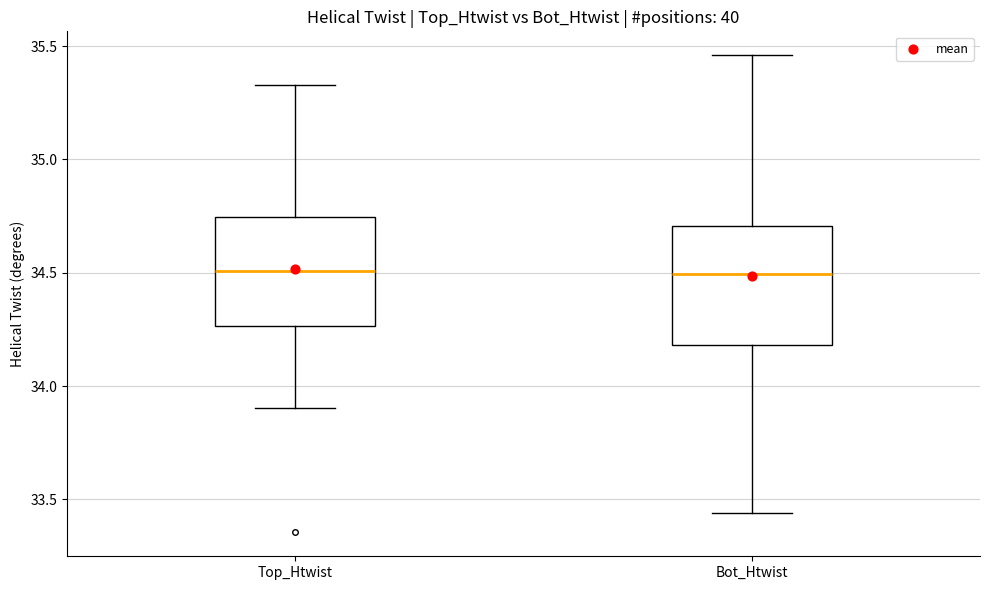

Reading left to right, read every box against the y-axis: the position of its median line, the range the box covers, and the ends of its whiskers. The values are not printed on the chart, so give them approximately, as read against the axis.

Top_Htwist: median 34.50, box 34.25 to 34.75, whiskers 33.90 to 35.35
Bot_Htwist: median 34.50, box 34.20 to 34.70, whiskers 33.45 to 35.45